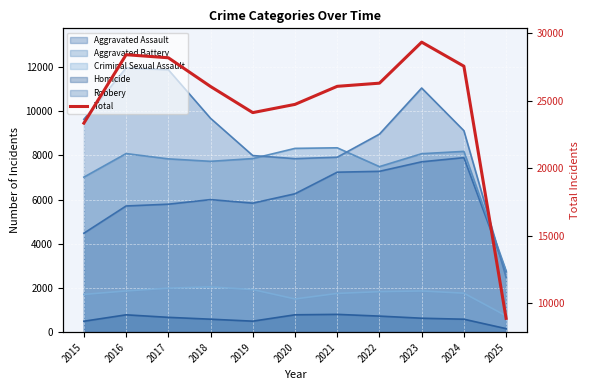

Reading left to right, transcribe all the data shown in this chart.

23343	28411	28184	26056	24122	24732	26069	26303	29341	27558	8885